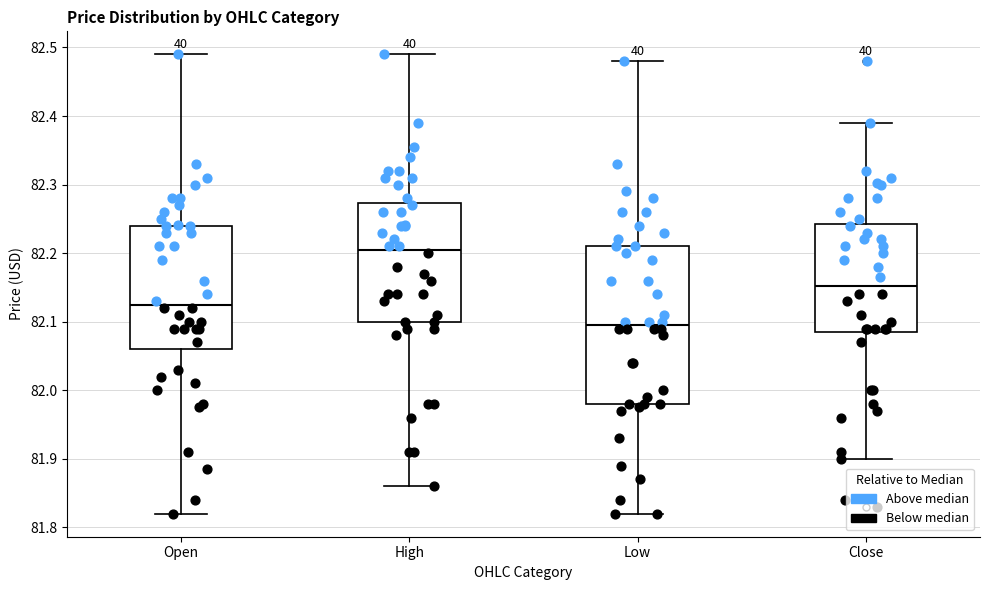

Where is the lower edge of the box for High on the y-axis? The values are not printed on the chart, so give them approximately, as read against the axis.

82.10